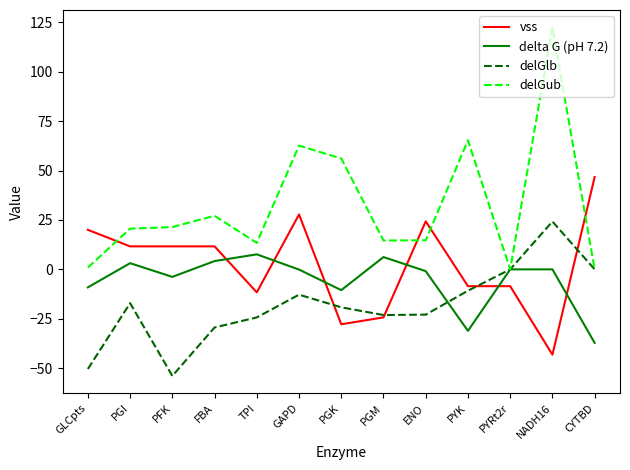

Is it true that delGlb equals -30.7 at ENO?

False